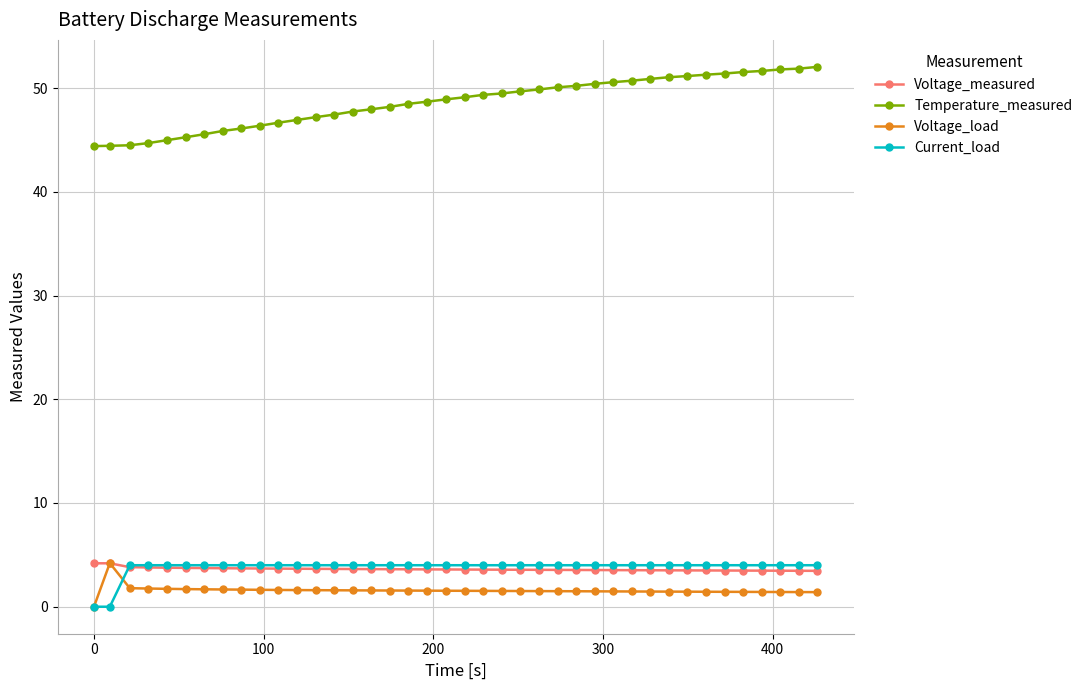

What is the greatest value displayed?

52.0